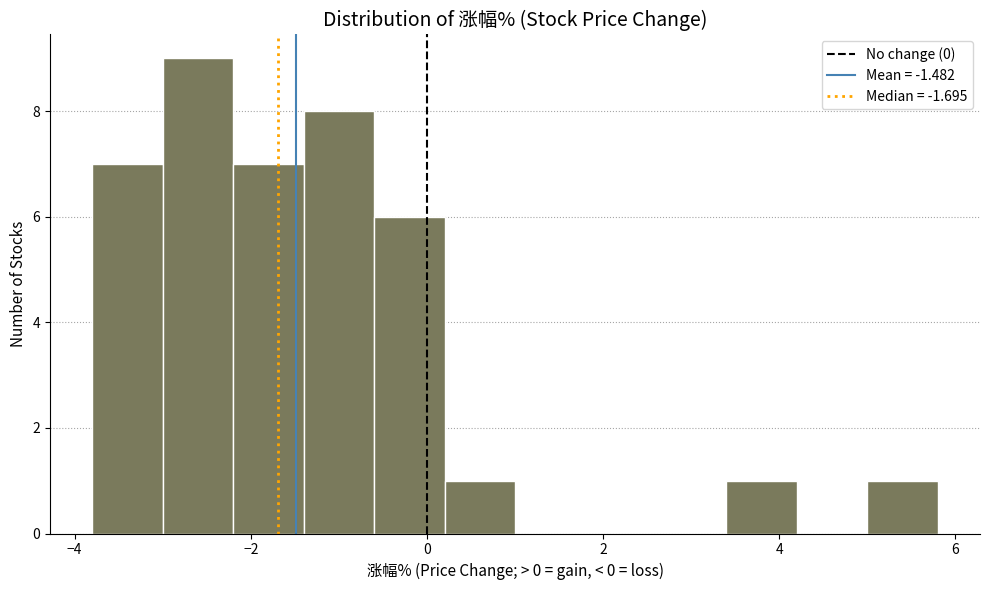

Which range on the x-axis has the tallest bar?

-3.0 to -2.2